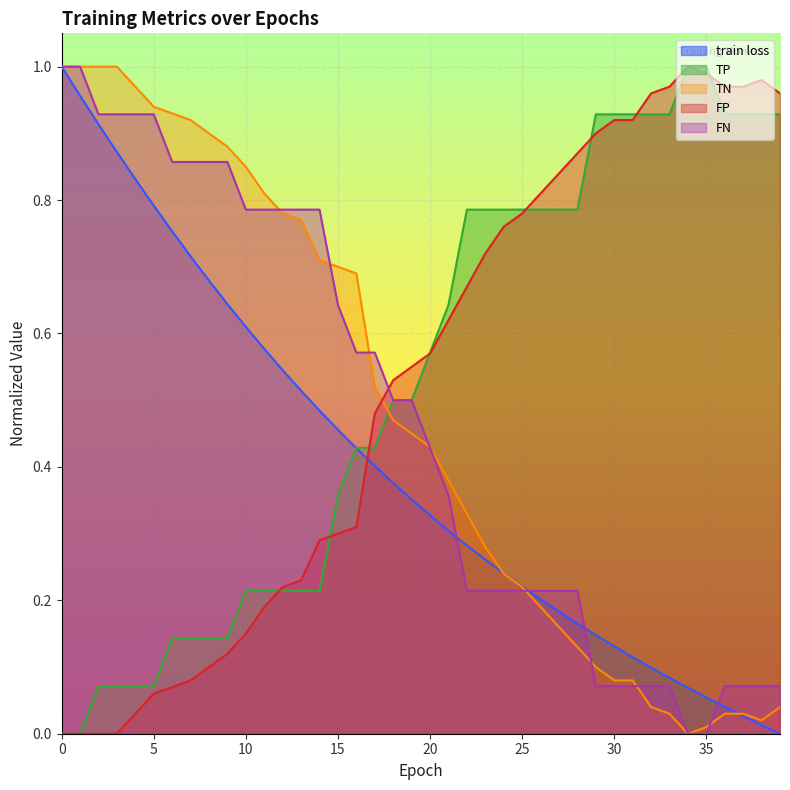

Between which two adjacent categories do FP and TN first intersect?

17 and 18